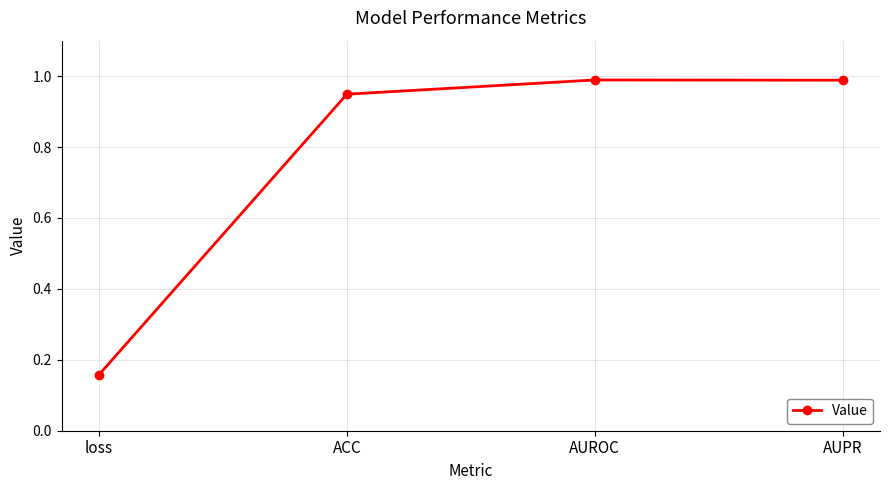

Which label corresponds to the smallest value in the chart?

loss